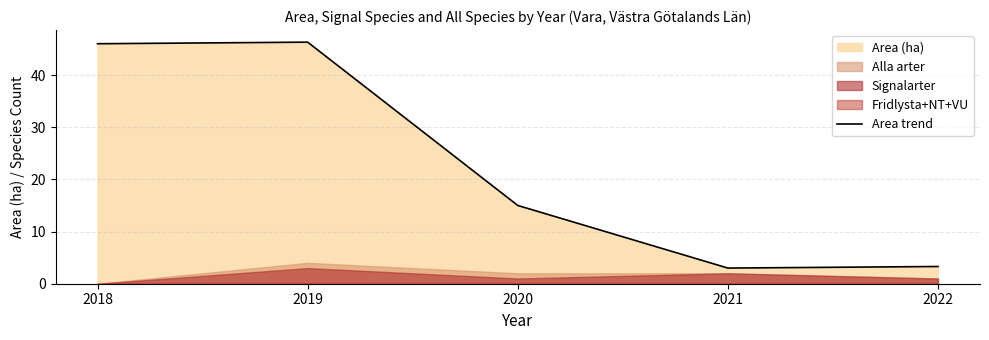

At which category does the data reach its first local peak?

2019